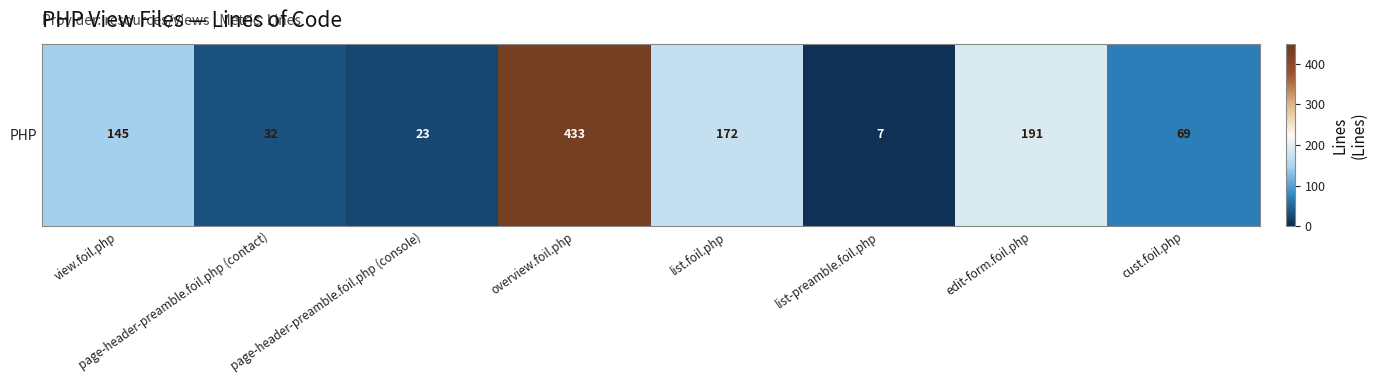

Reading right to left, extract all data points from this chart.

69	191	7	172	433	23	32	145